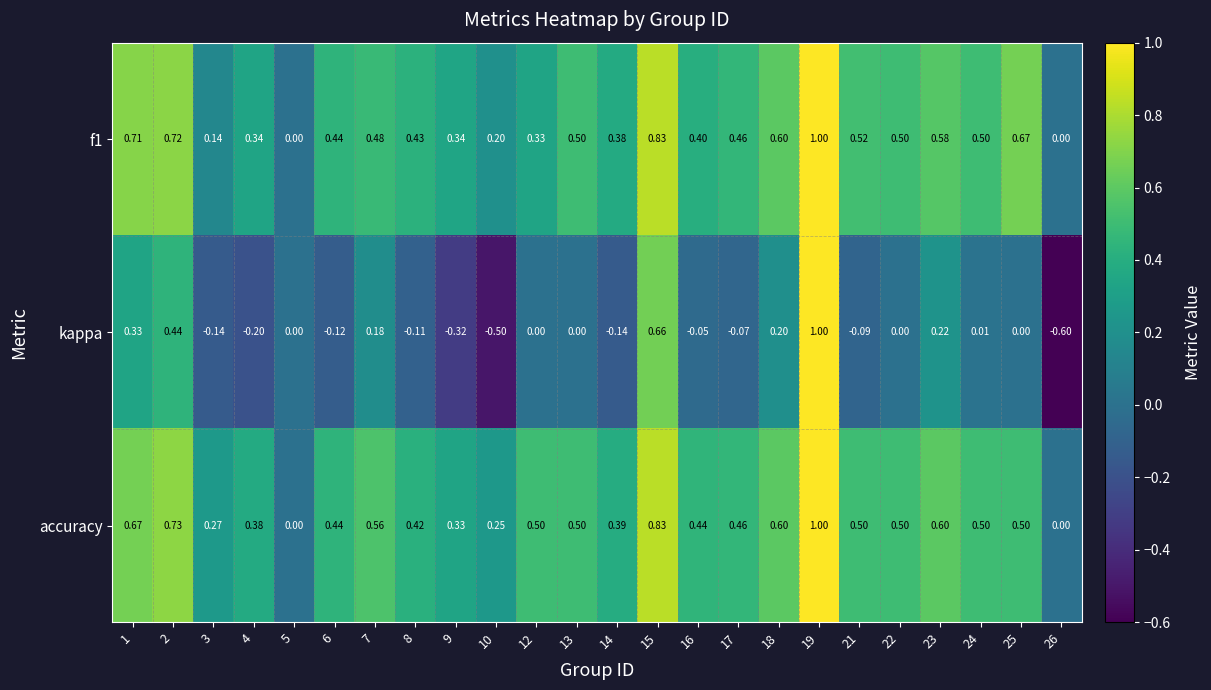

How many series are shown in this chart?

3